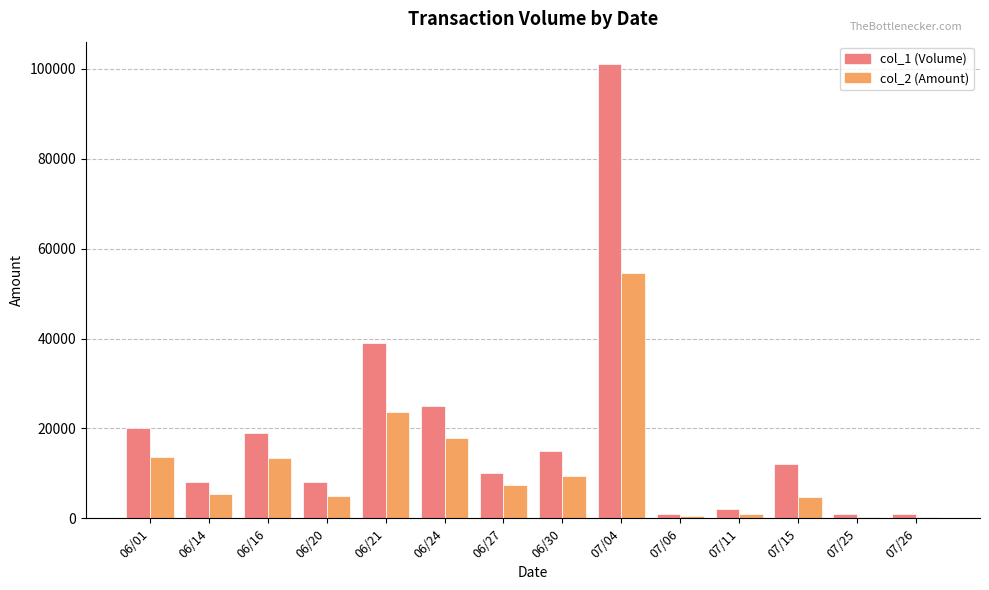

What is the sum of all col_2 (Amount) values?

156990